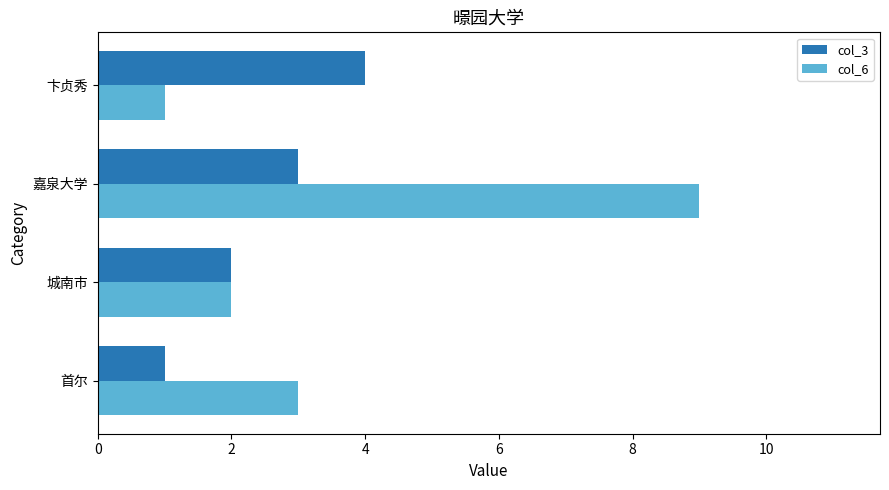

List the labels in order of col_3 value, largest first.

卞贞秀, 嘉泉大学, 城南市, 首尔